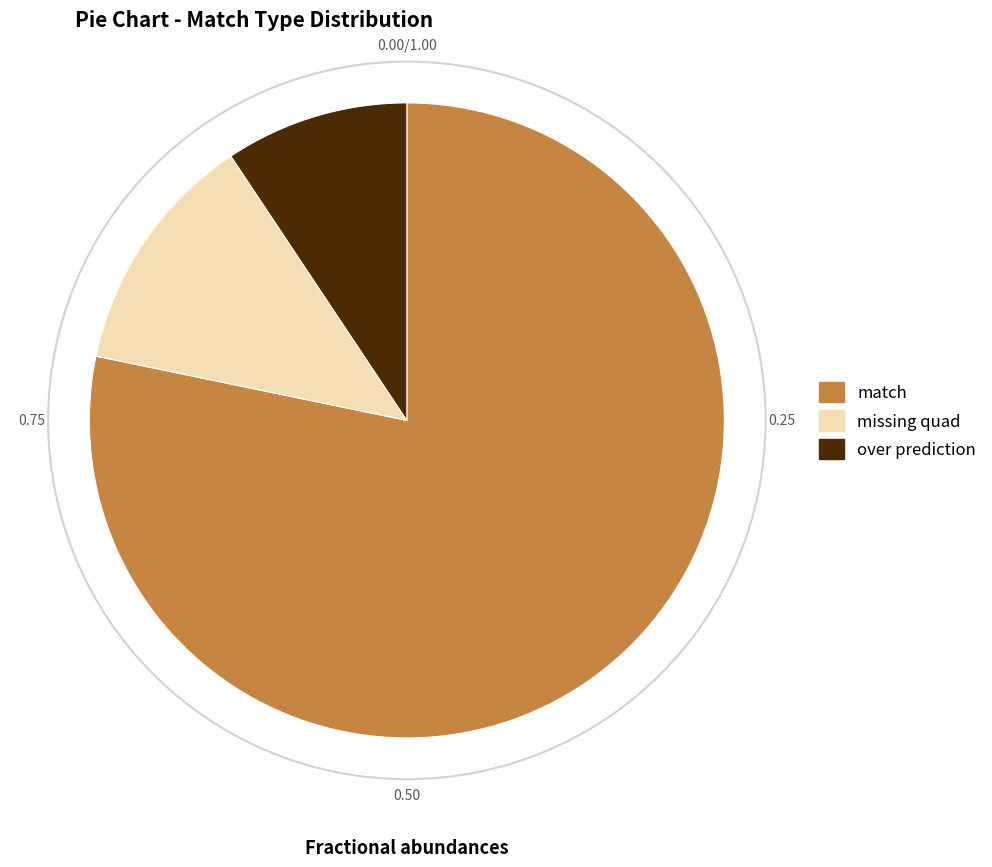

Does any single category account for the majority?

Yes